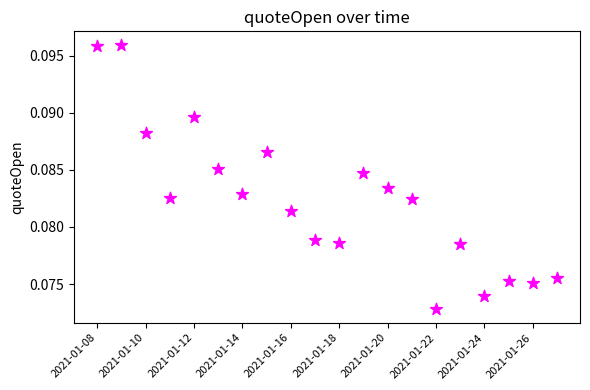

How many data points are displayed?

20